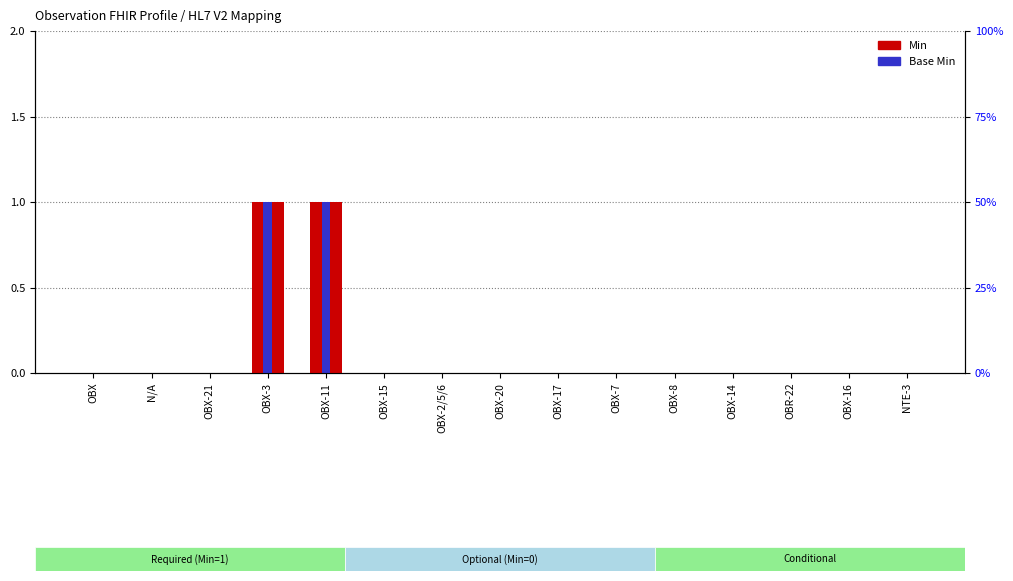

What position from the left is N/A?

2